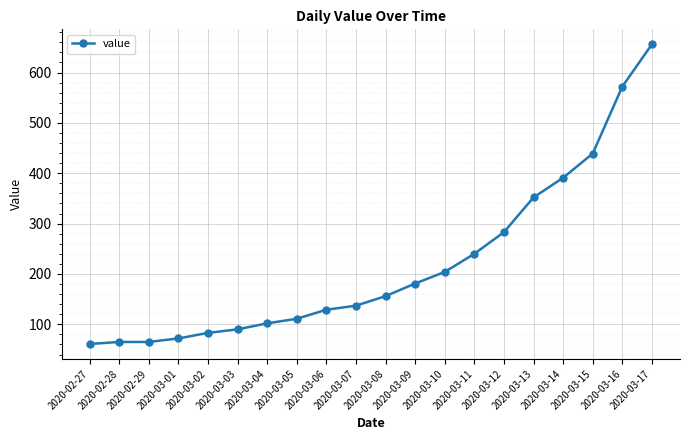

True or false: the data shows 240 at 2020-03-11.

True